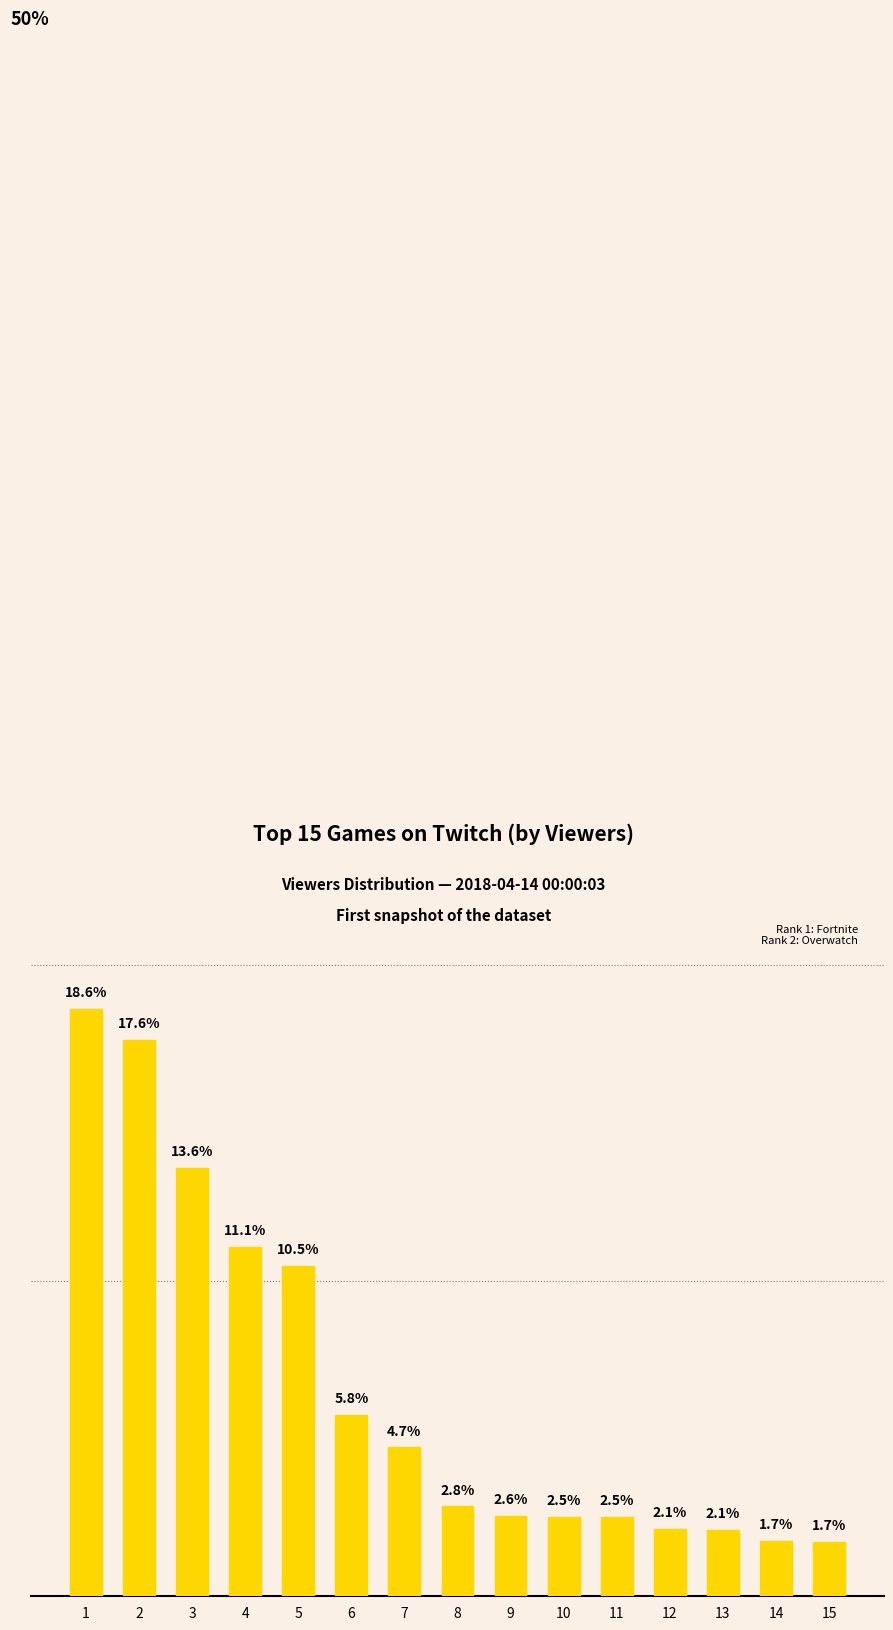

Reading left to right, list all the values displayed in this chart.

18.6	17.6	13.6	11.1	10.5	5.8	4.7	2.8	2.6	2.5	2.5	2.1	2.1	1.7	1.7